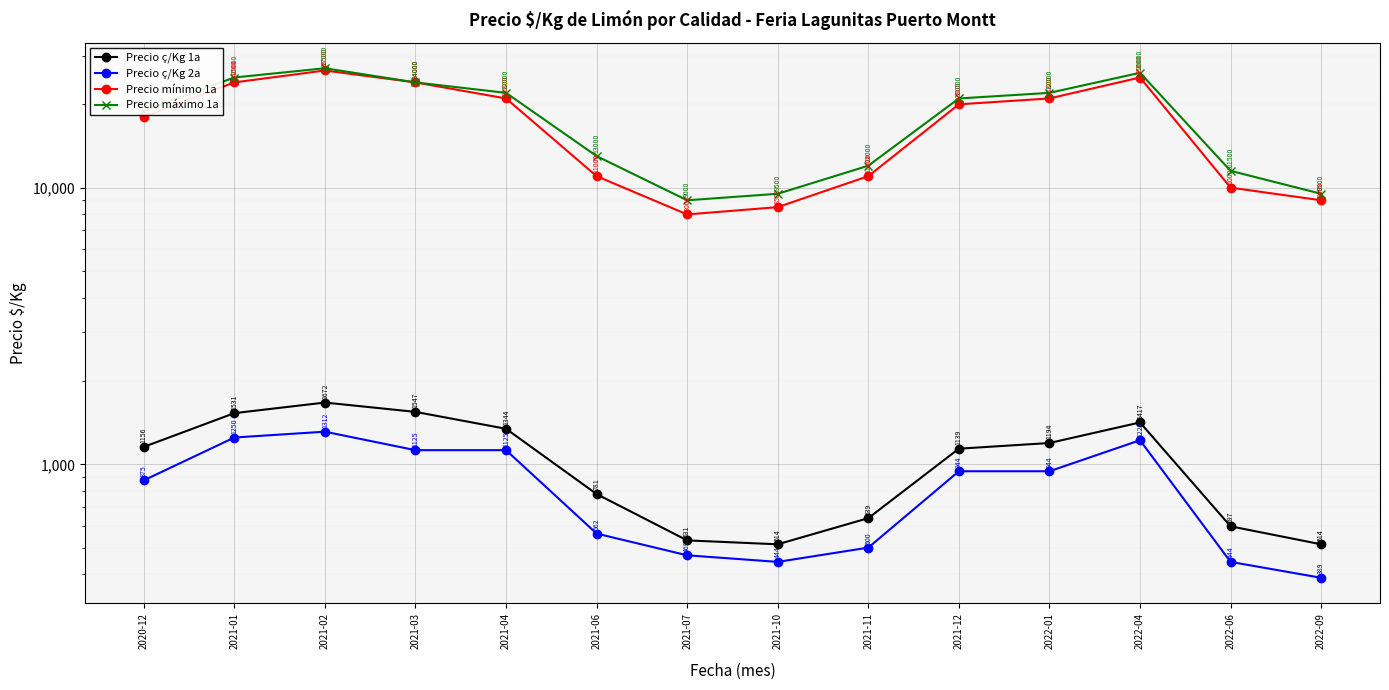

What is the label of the 9th point from the right?

2021-06